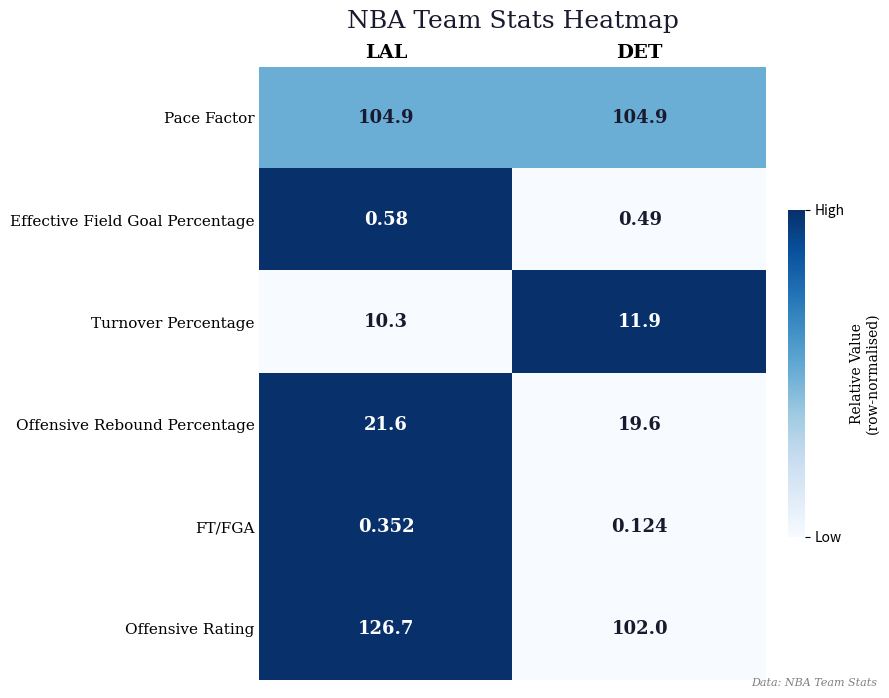

At which category is the sum across all series the highest?

LAL